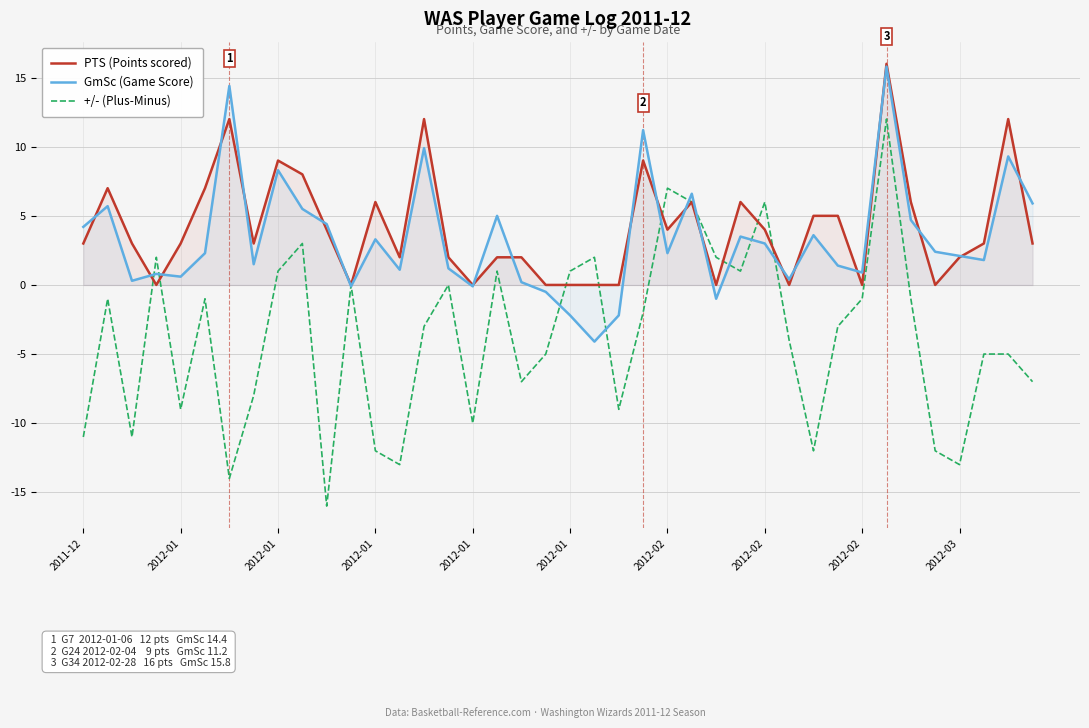

What are all the series names shown in the legend?

PTS (Points scored), GmSc (Game Score), +/- (Plus-Minus)